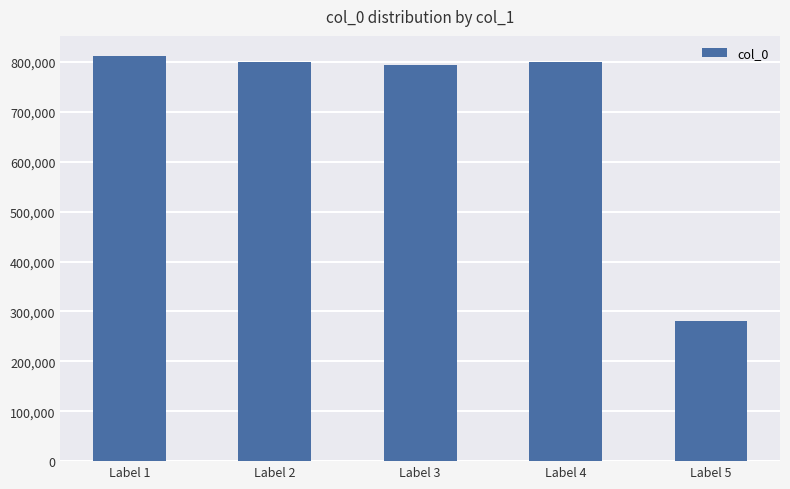

The chart shows a value of 279866 at Label 5. True or false?

True